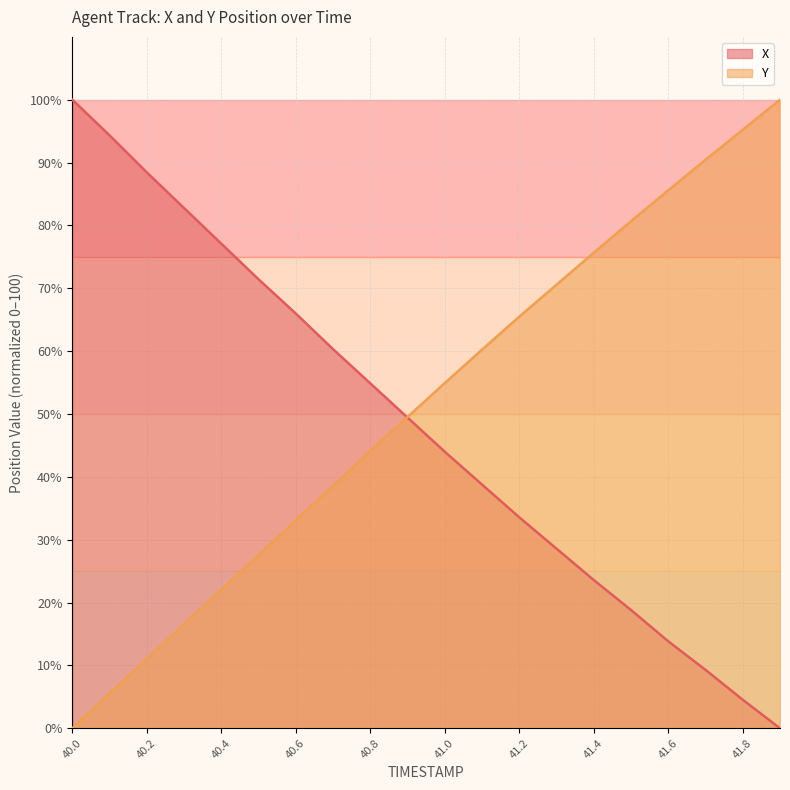

At 41.8, list the series in order from smallest to largest.

X, Y